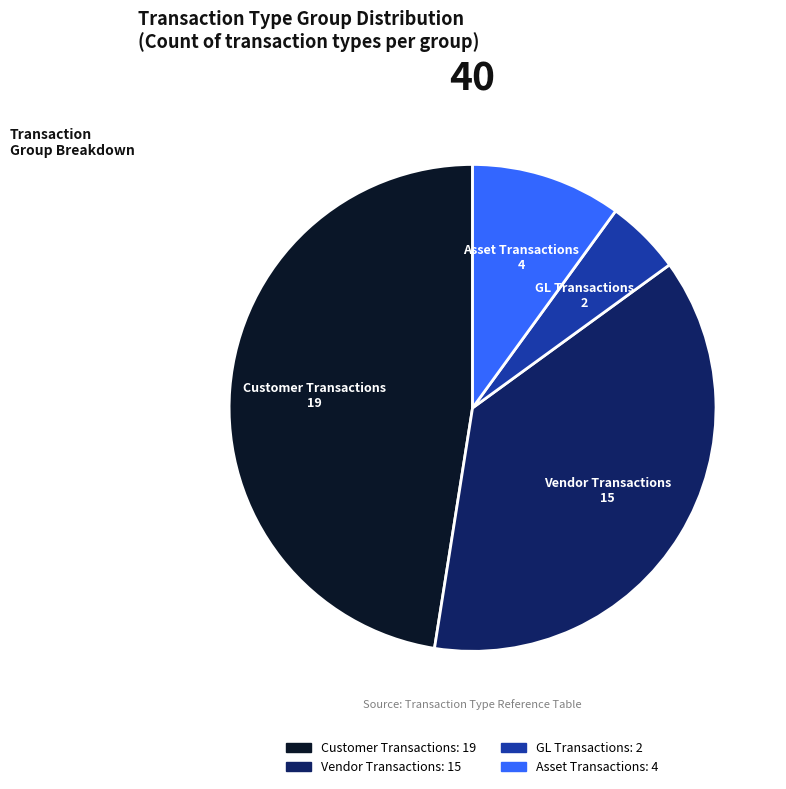

Is the sum of GL Transactions and Vendor Transactions greater than half?

No